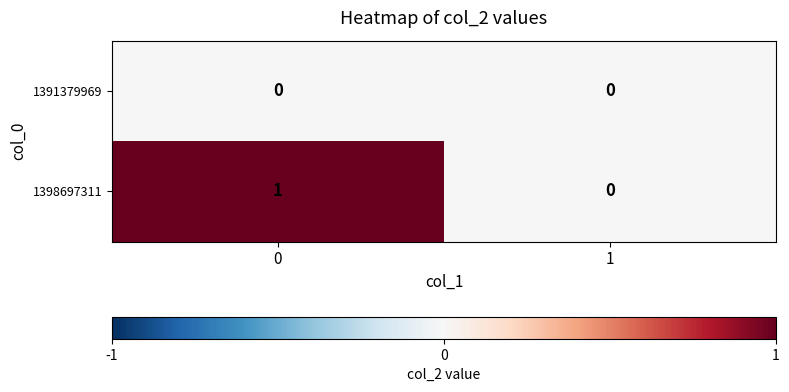

Rank the series by their maximum value, from highest to lowest.

1398697311, 1391379969